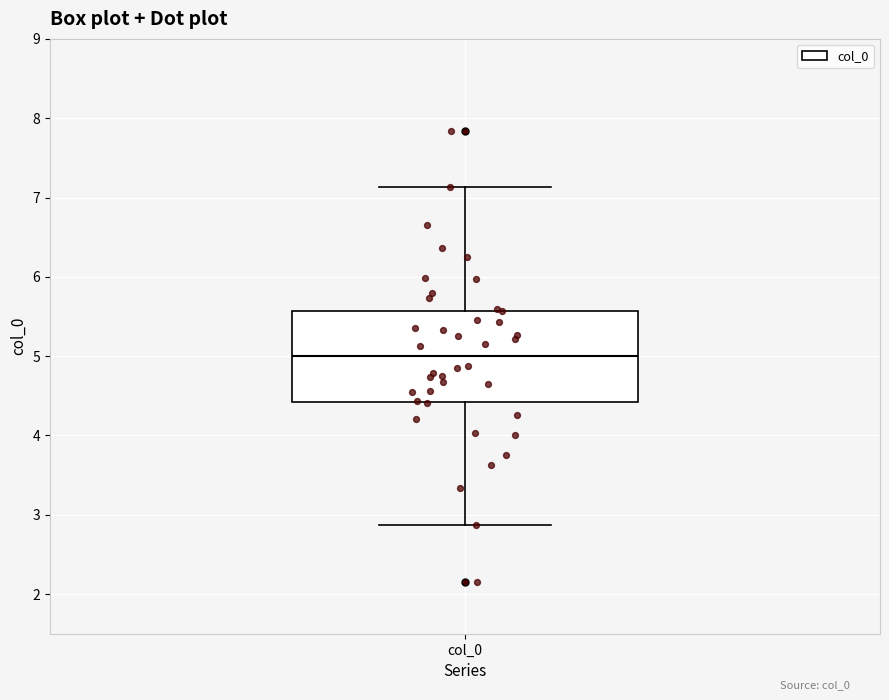

Where does the upper whisker of the box for col_0 end on the y-axis? The values are not printed on the chart, so give them approximately, as read against the axis.

7.1